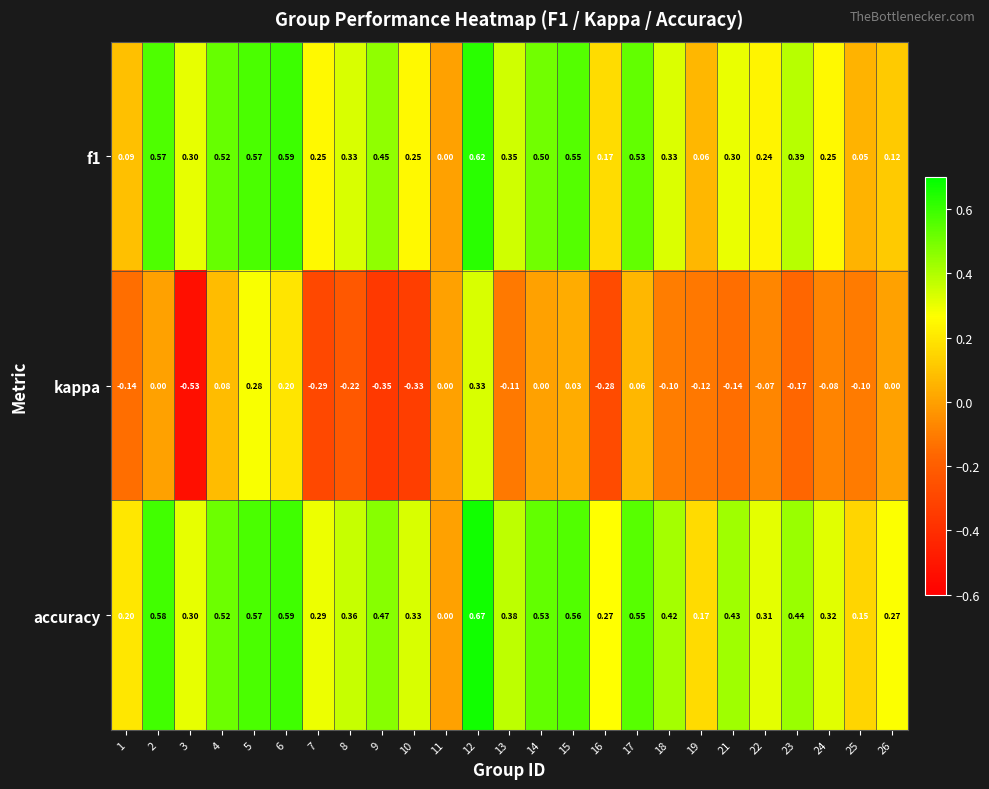

Which series has the largest total across all categories?

accuracy